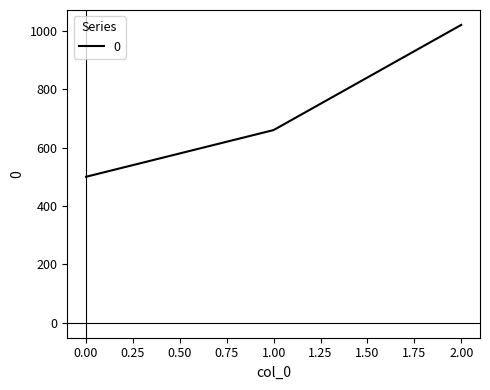

Rank the categories by value from lowest to highest.

0.00, 1.00, 2.00